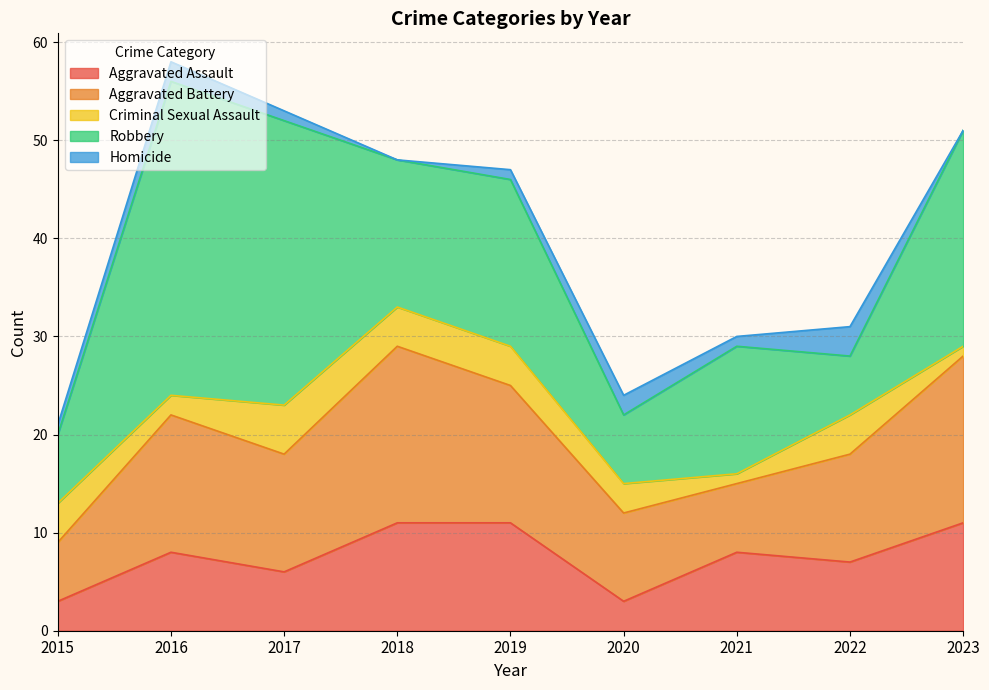

Count the number of categories in the chart.

9